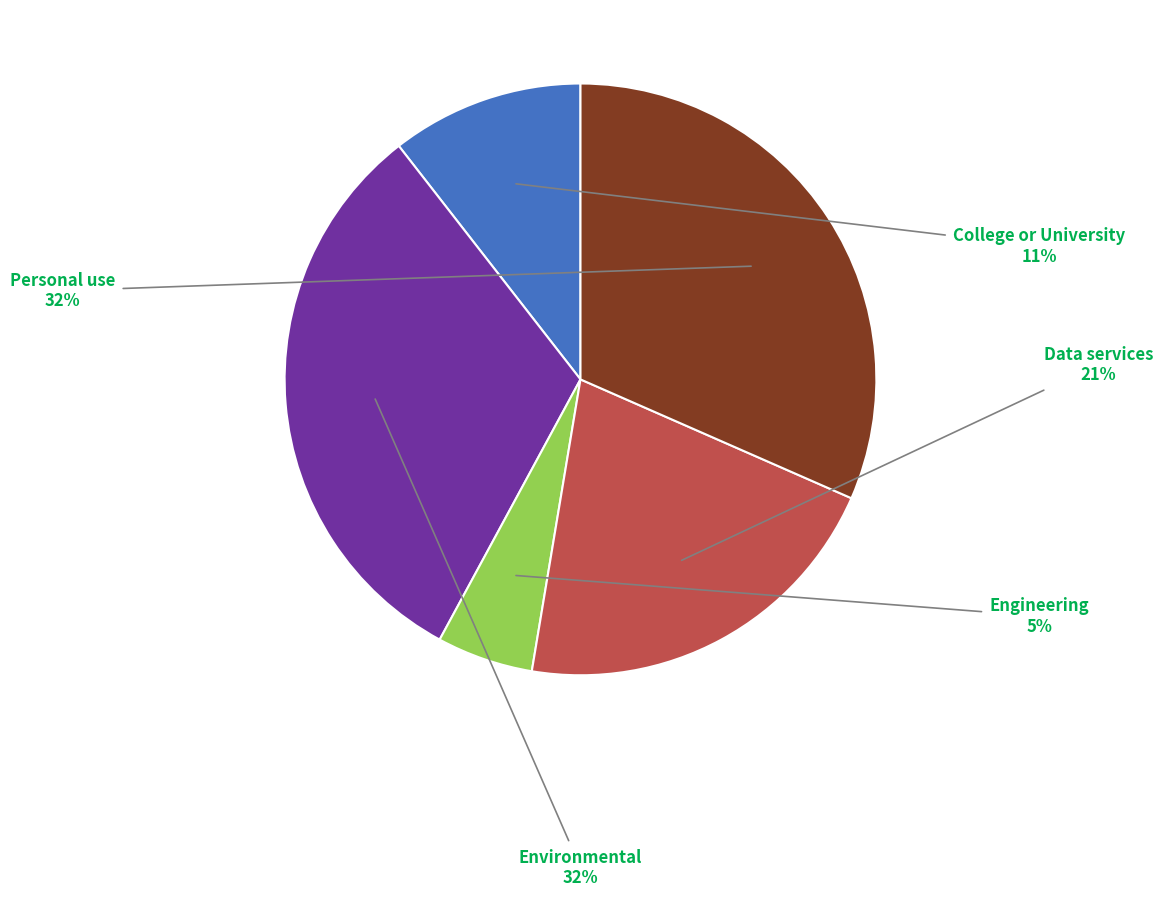

Is there a majority slice in this chart?

No